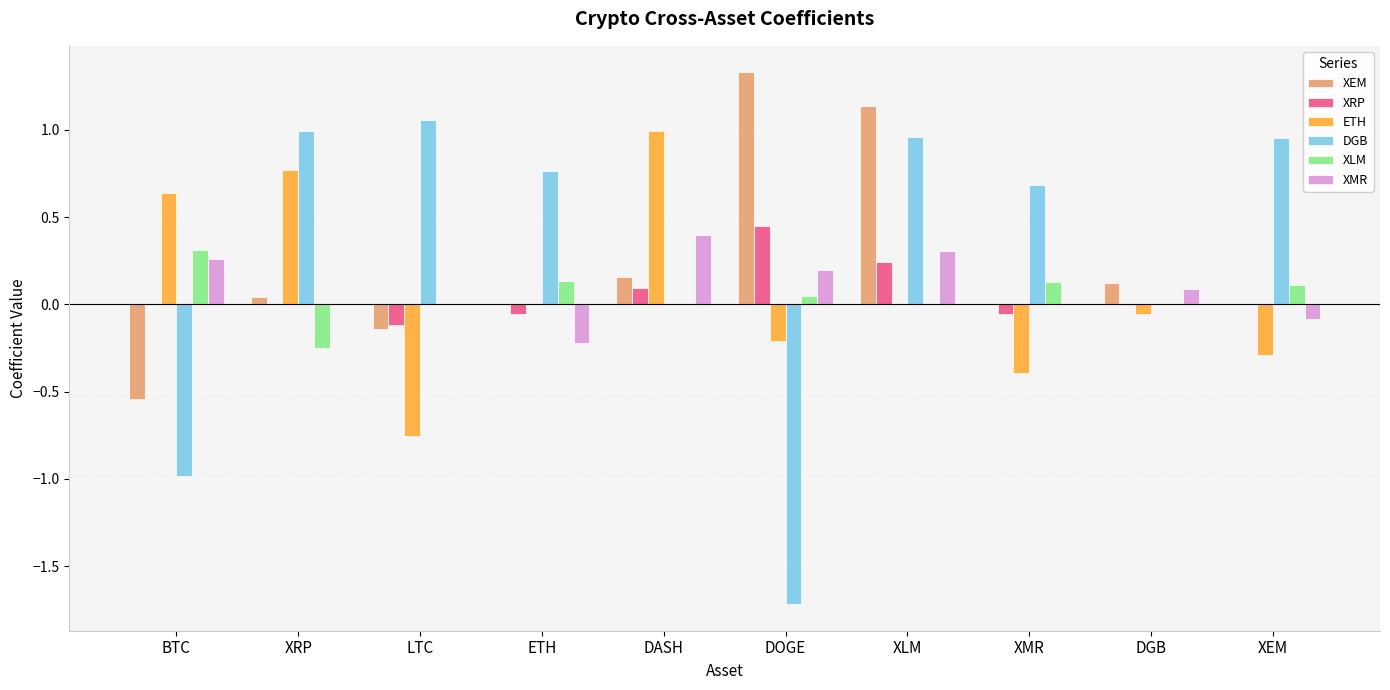

Count the number of data series in this chart.

6